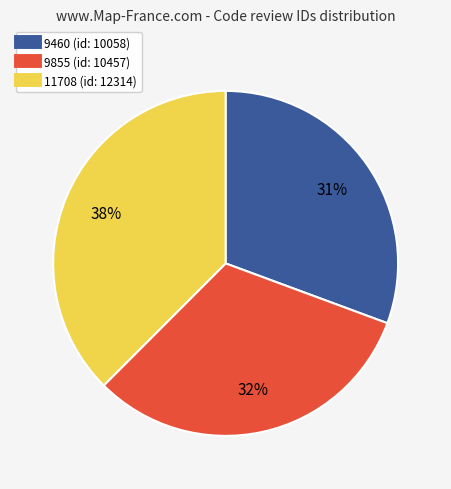

How many slices are in this pie chart?

3